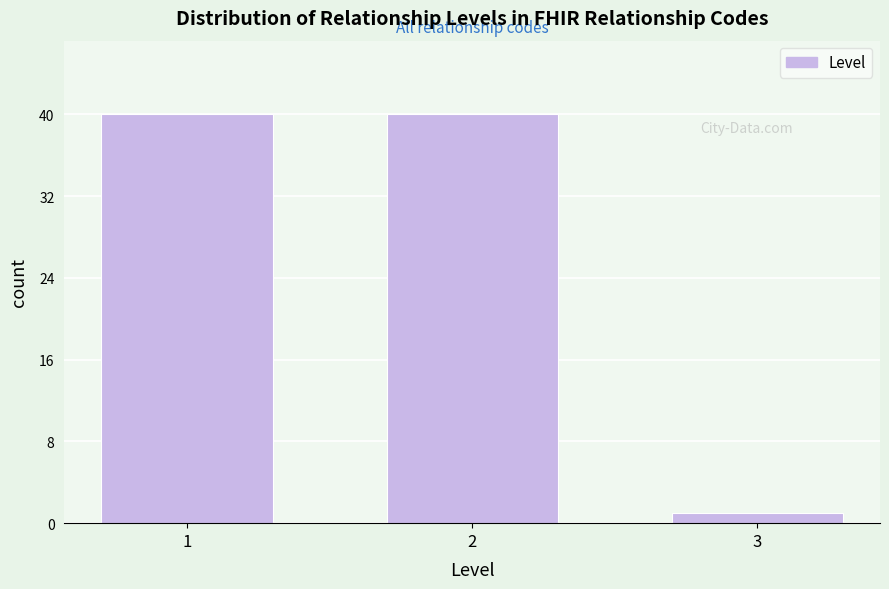

Reading right to left, extract all data points from this chart.

1	40	40